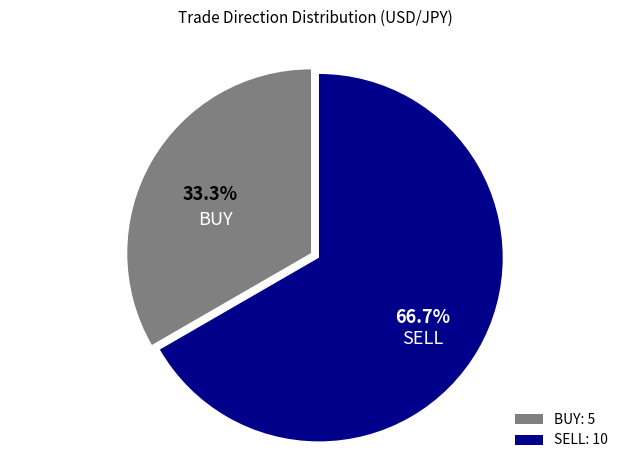

Which category has the smallest portion of the pie?

BUY